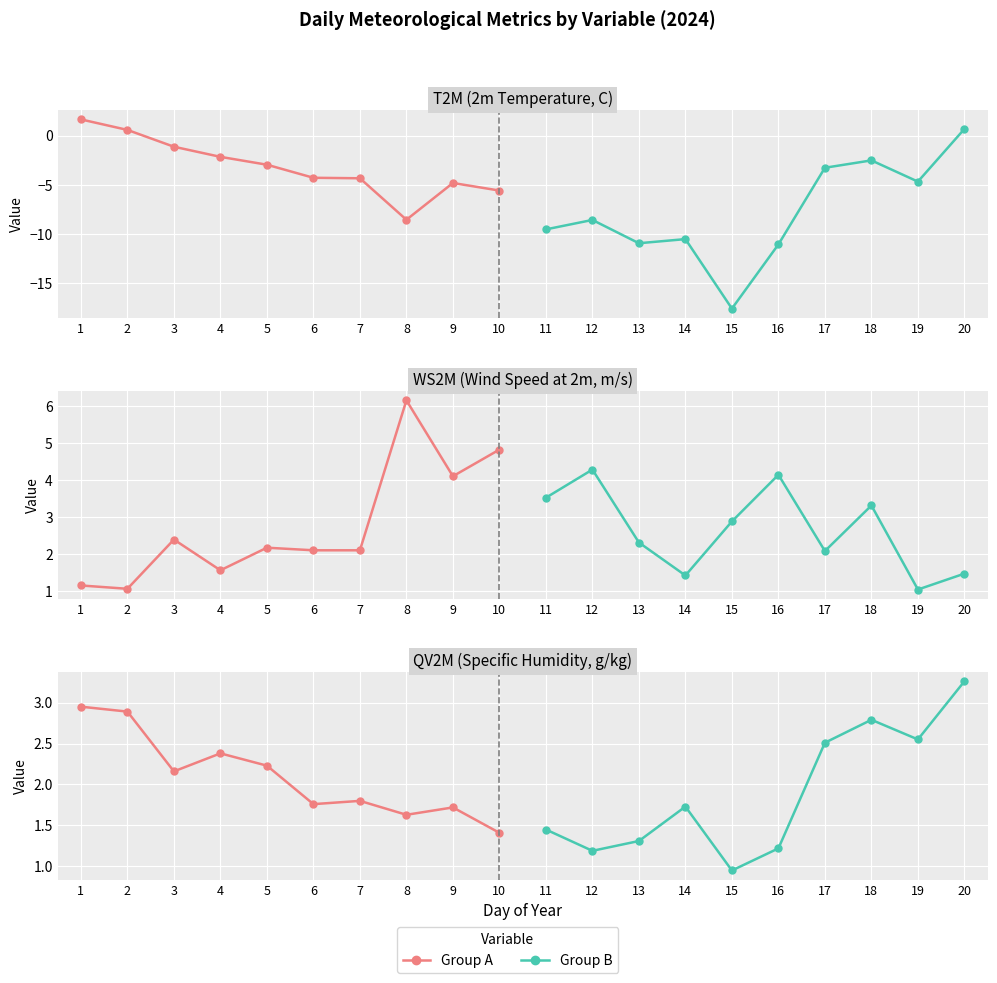

Rank the series at 10 from highest to lowest value.

Group B, Group A